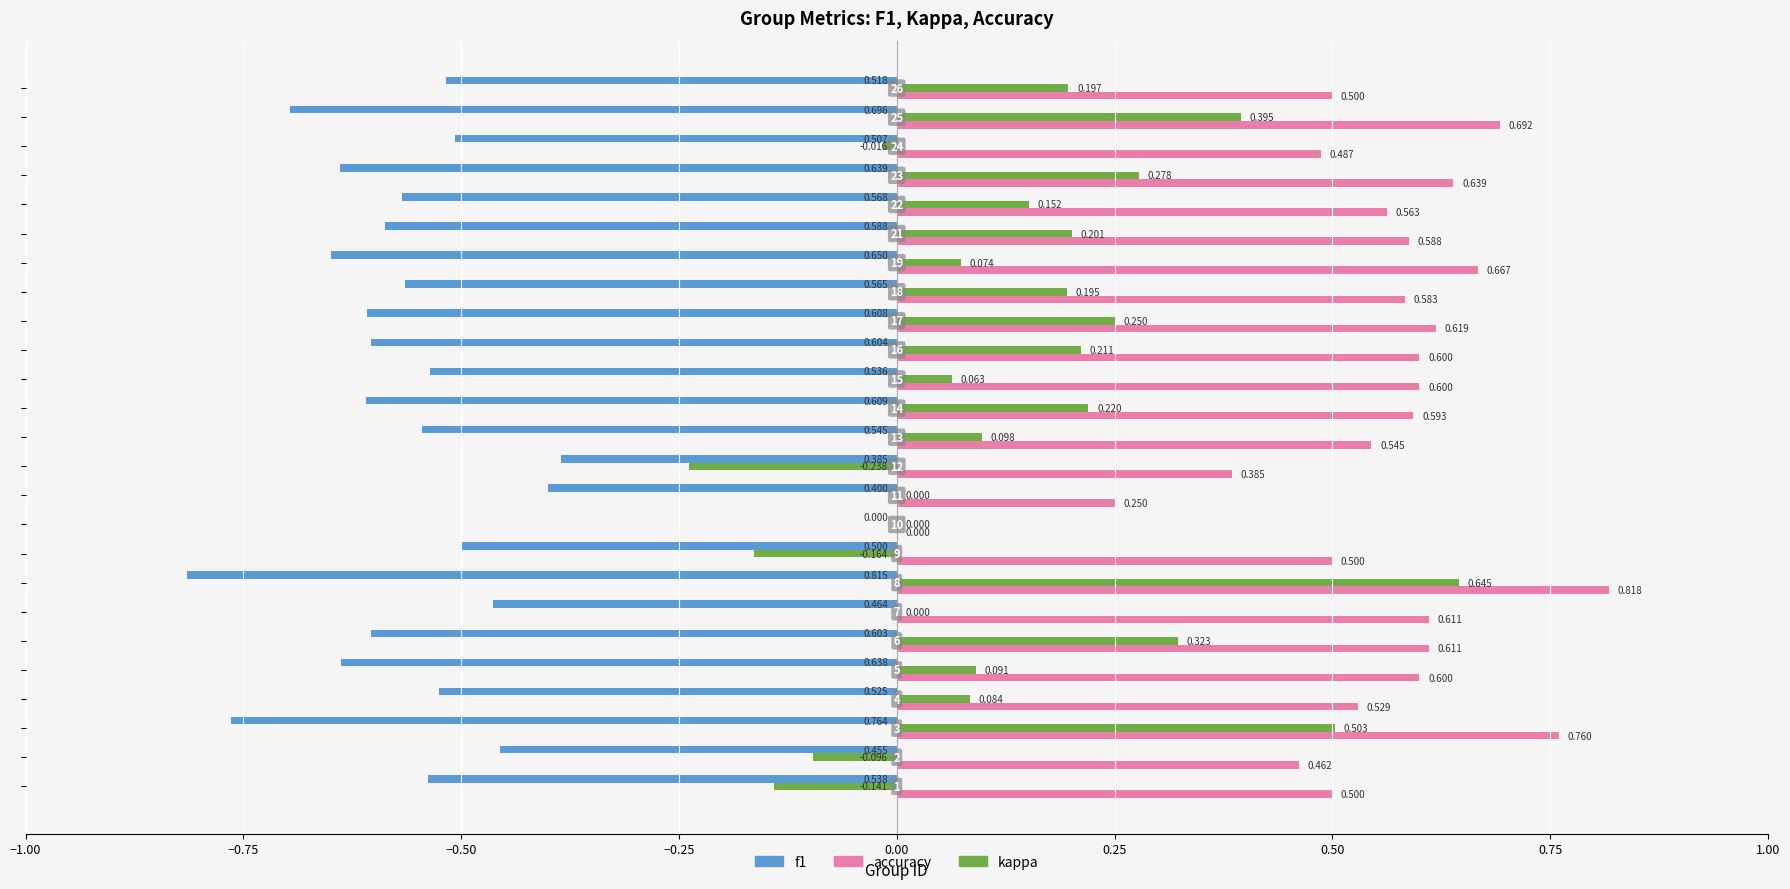

Which series has the largest total across all categories?

accuracy